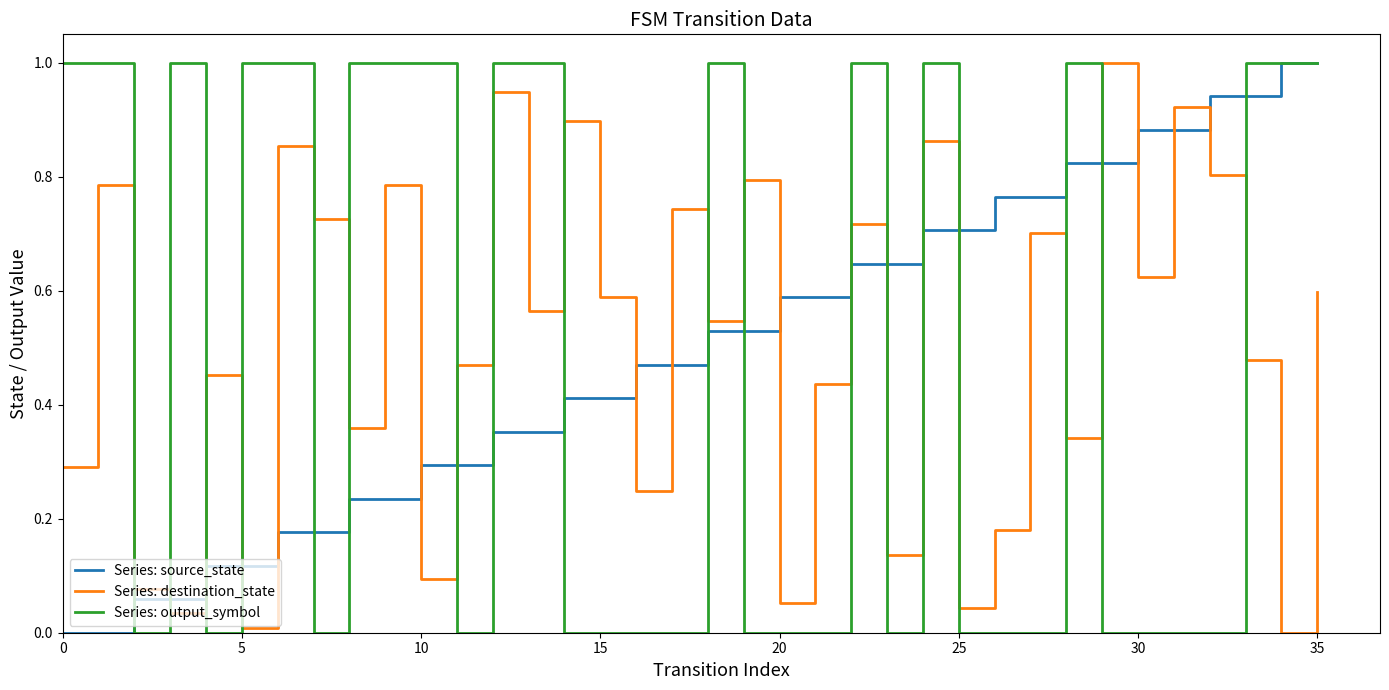

How many intersections are there between Series: destination_state and Series: output_symbol?

18